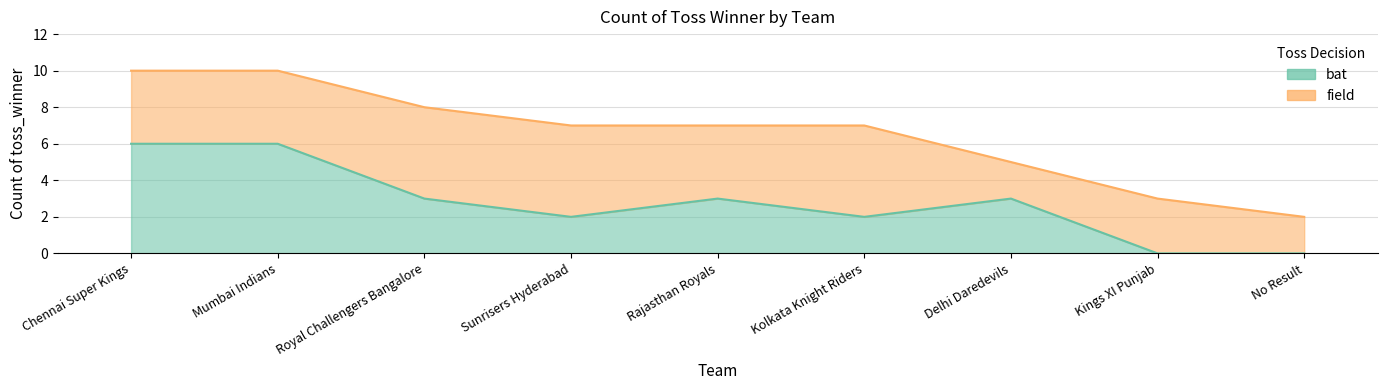

Reading right to left, transcribe all the data shown in this chart.

0	0	3	2	3	2	3	6	6